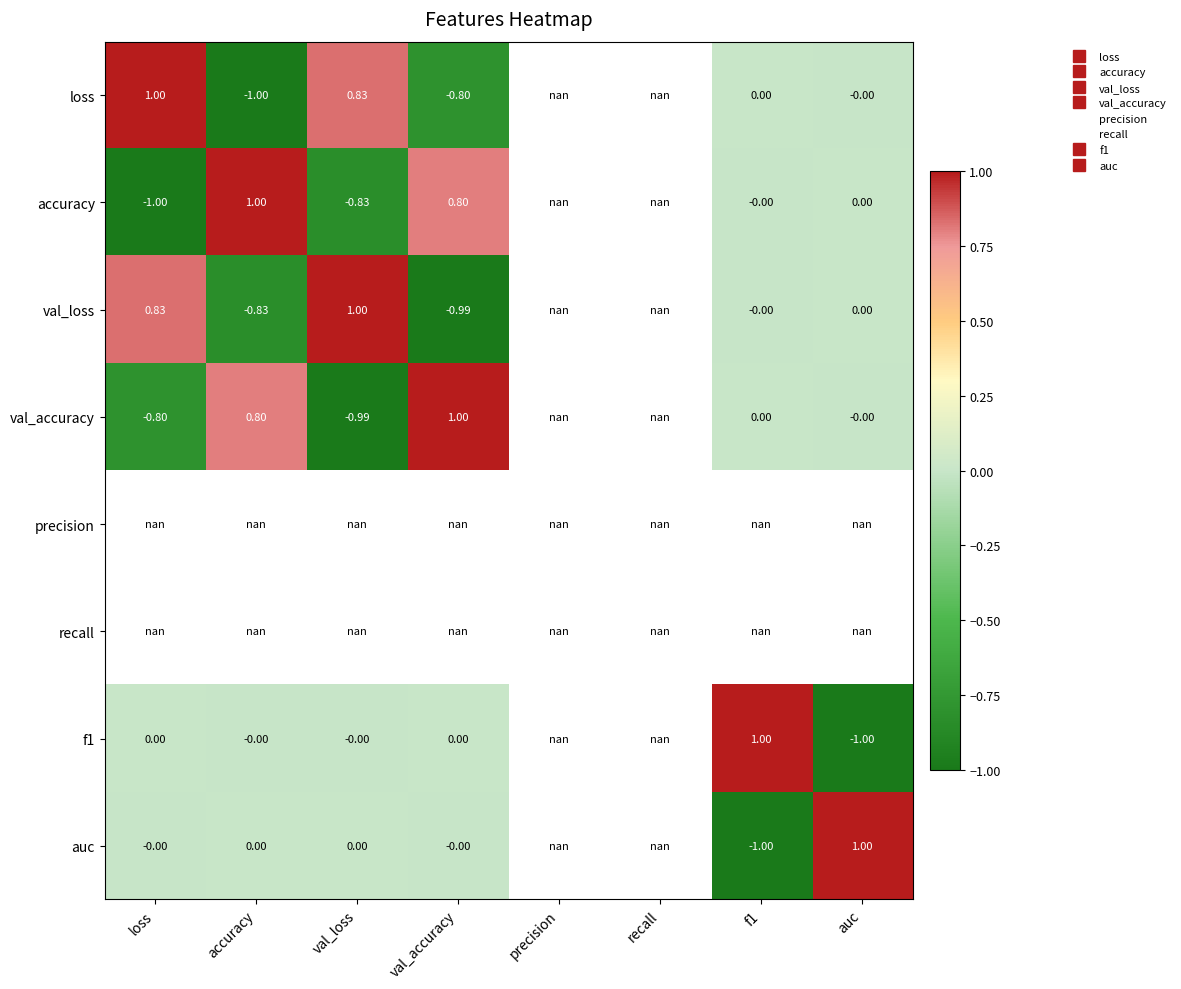

Which has a higher value, accuracy or precision?

precision